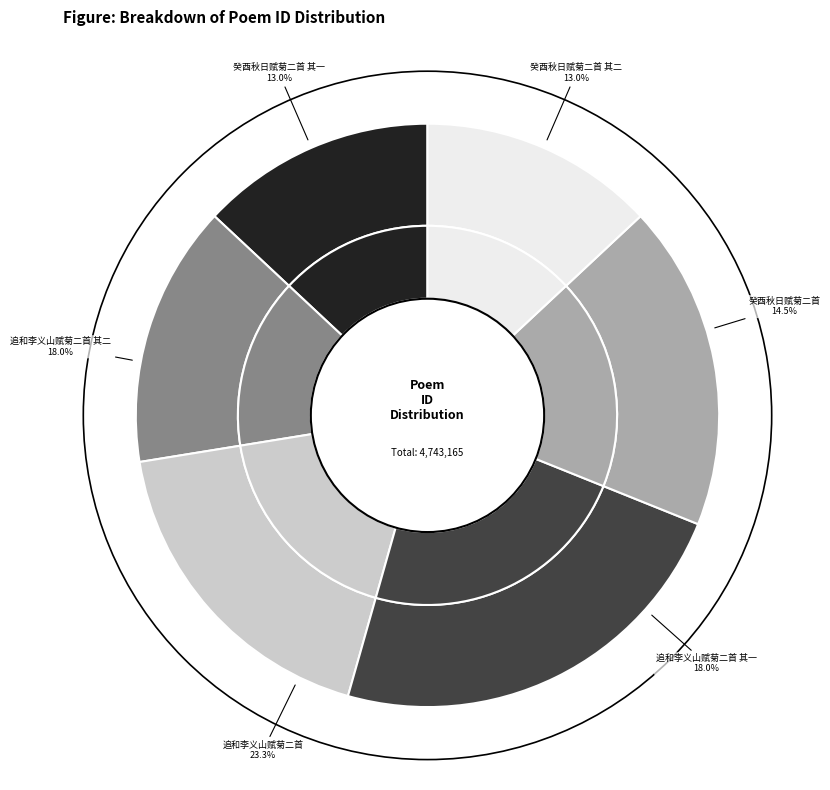

Combined, what portion of the pie is 癸酉秋日赋菊二首 其一 and 追和李义山赋菊二首 其二?

31.1%